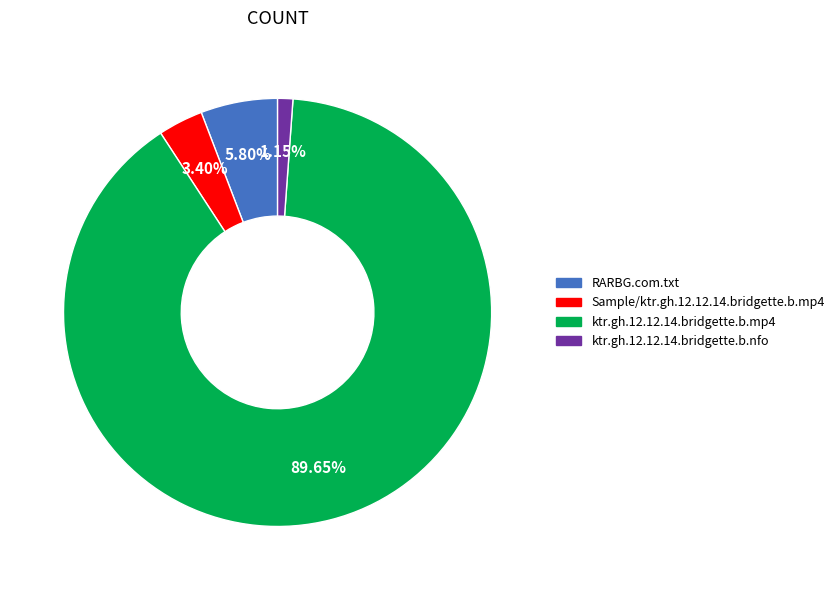

True or false: RARBG.com.txt accounts for 6% of the total.

True